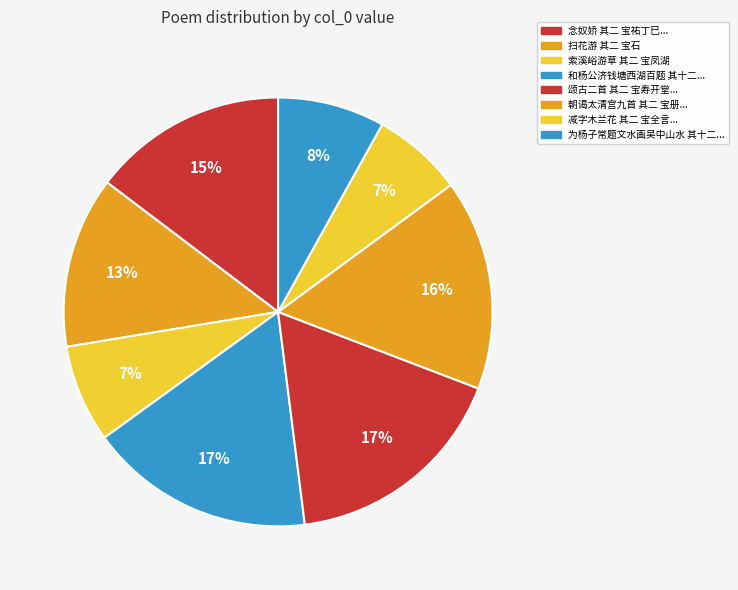

What is the largest slice in the pie chart?

颂古二首 其二 宝寿开堂，三圣推出一僧。